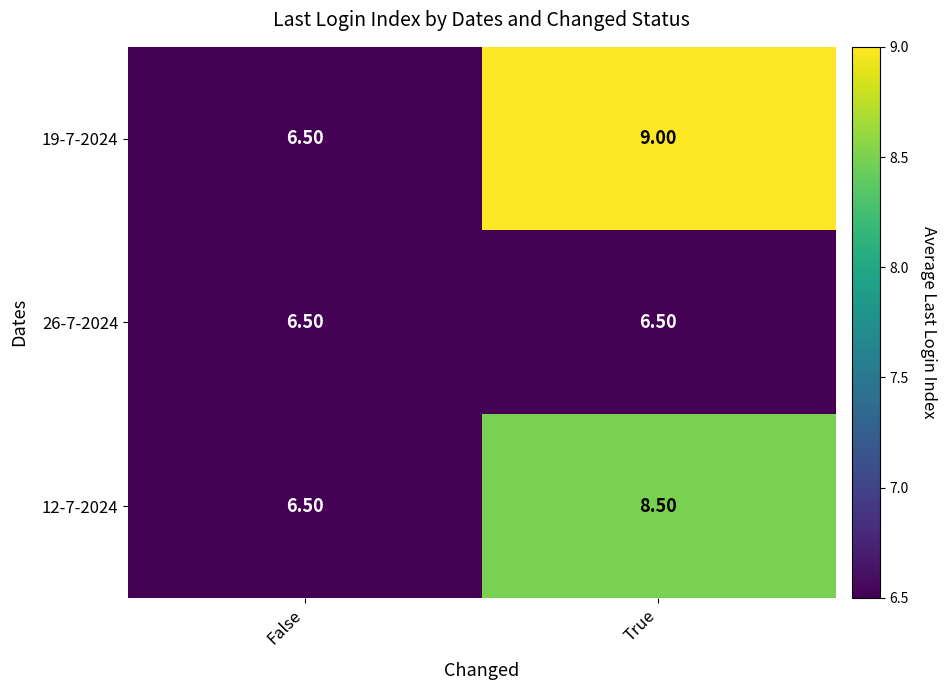

What is the maximum value shown in the chart?

9.0